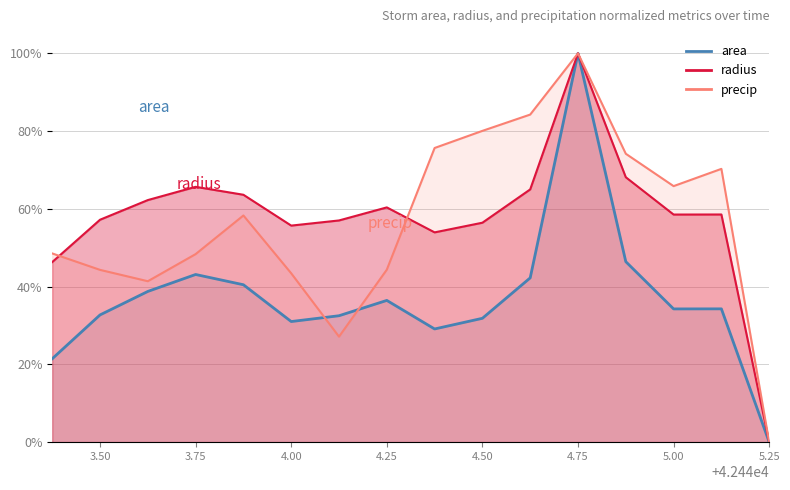

What value does the precip series have at 3.75?

0.5